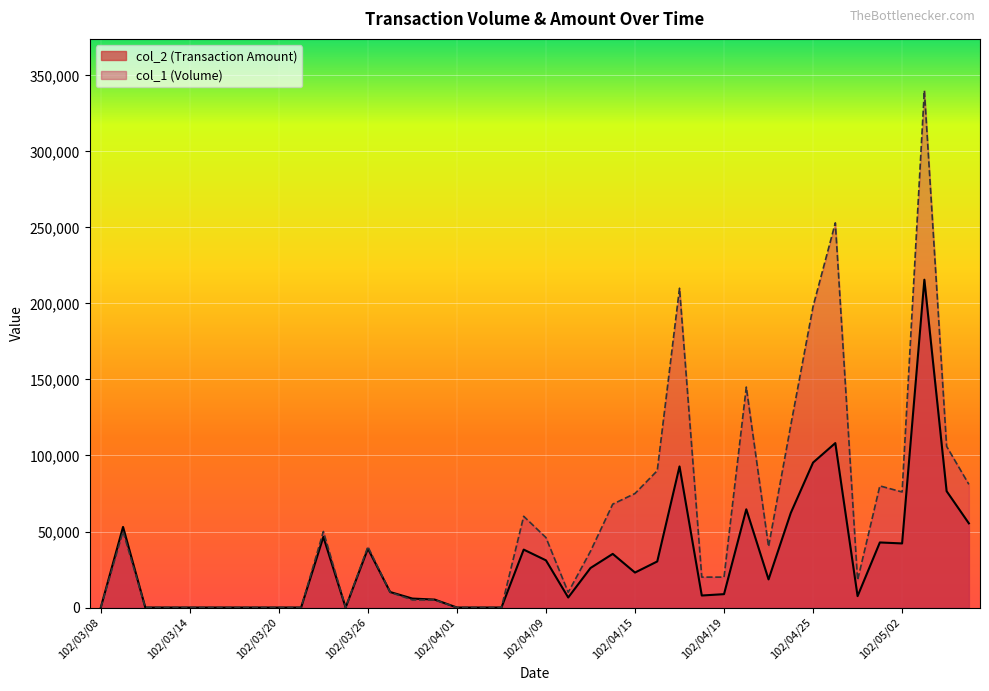

What position from the right is 102/03/13?

37